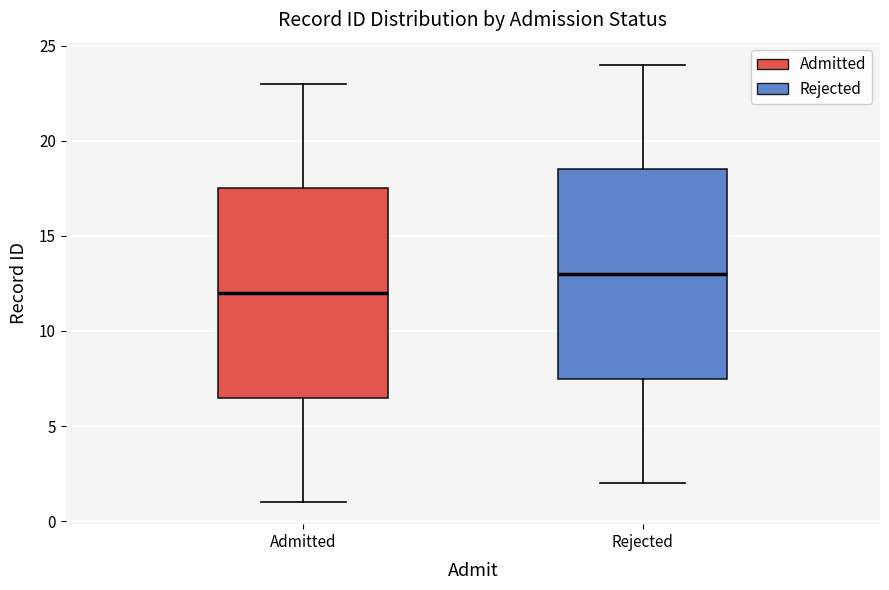

Reading left to right, transcribe this box plot: for each box, give where its median line is, the range the box spans, and where its two whiskers end, as read against the y-axis. The values are not printed on the chart, so give them approximately, as read against the axis.

Admitted: median 12.0, box 6.5 to 17.5, whiskers 1.0 to 23.0
Rejected: median 13.0, box 7.5 to 18.5, whiskers 2.0 to 24.0